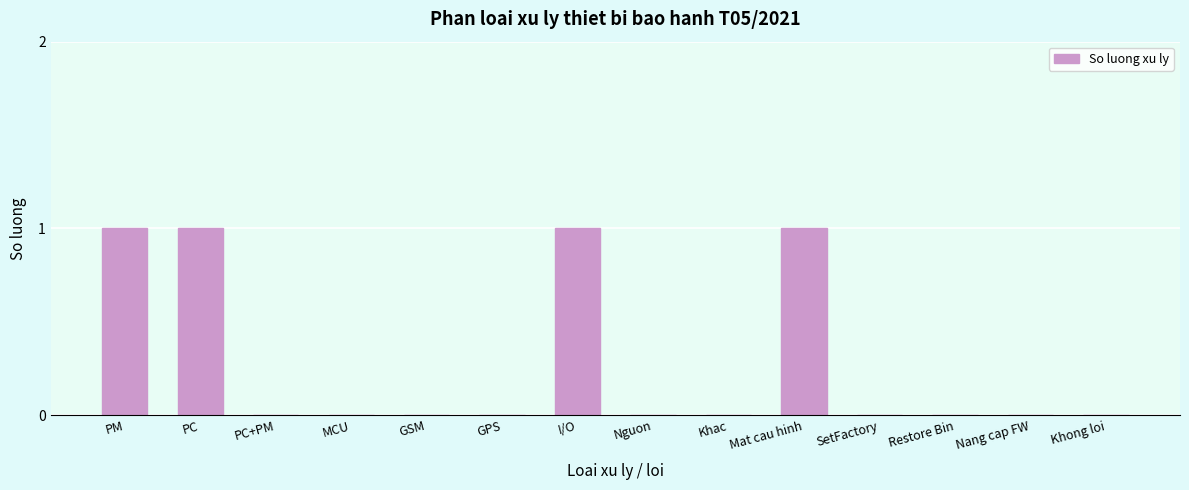

Reading right to left, transcribe all the data shown in this chart.

Khong loi=0	Nang cap FW=0	Restore Bin=0	SetFactory=0	Mat cau hinh=1	Khac=0	Nguon=0	I/O=1	GPS=0	GSM=0	MCU=0	PC+PM=0	PC=1	PM=1